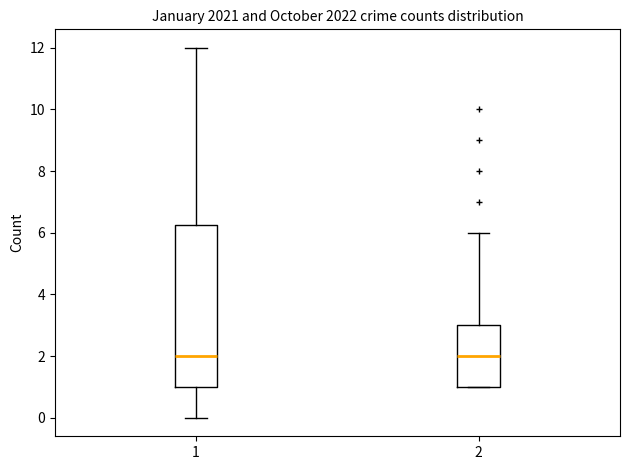

Reading left to right, transcribe this box plot: for each box, give where its median line is, the range the box spans, and where its two whiskers end, as read against the y-axis. The values are not printed on the chart, so give them approximately, as read against the axis.

1: median 2.0, box 1.0 to 6.2, whiskers 0.0 to 12.0
2: median 2.0, box 1.0 to 3.0, whiskers 1.0 to 6.0